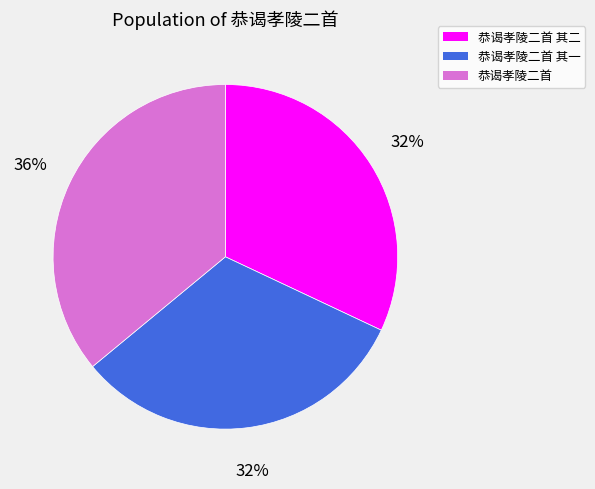

Count the number of slices in the pie.

3